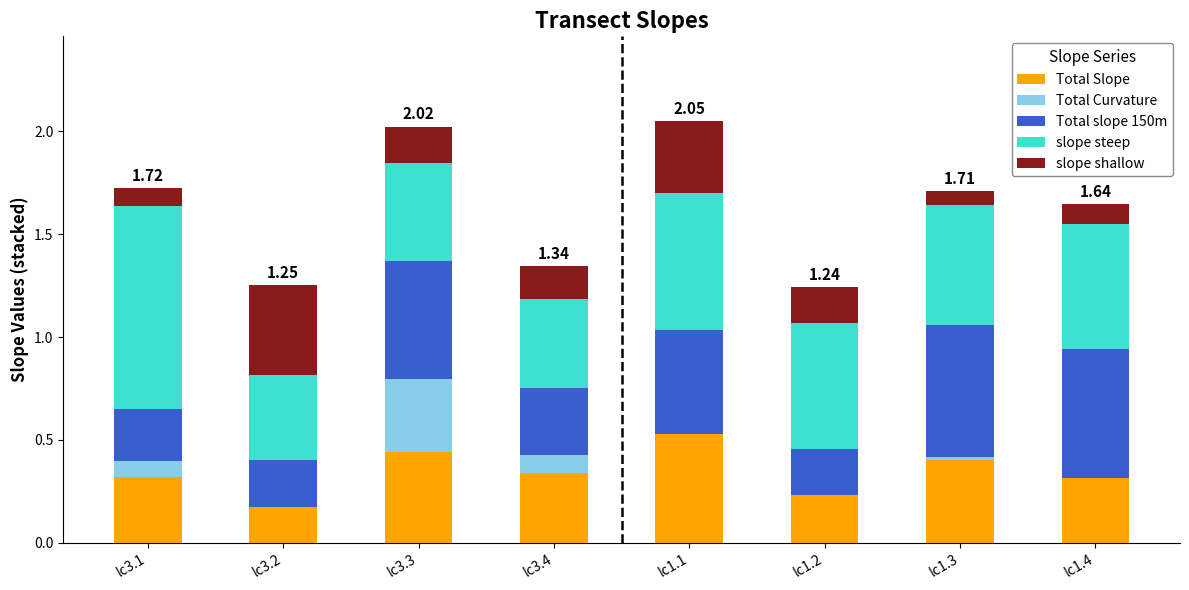

How many Total Slope values are between 0 and 1?

8